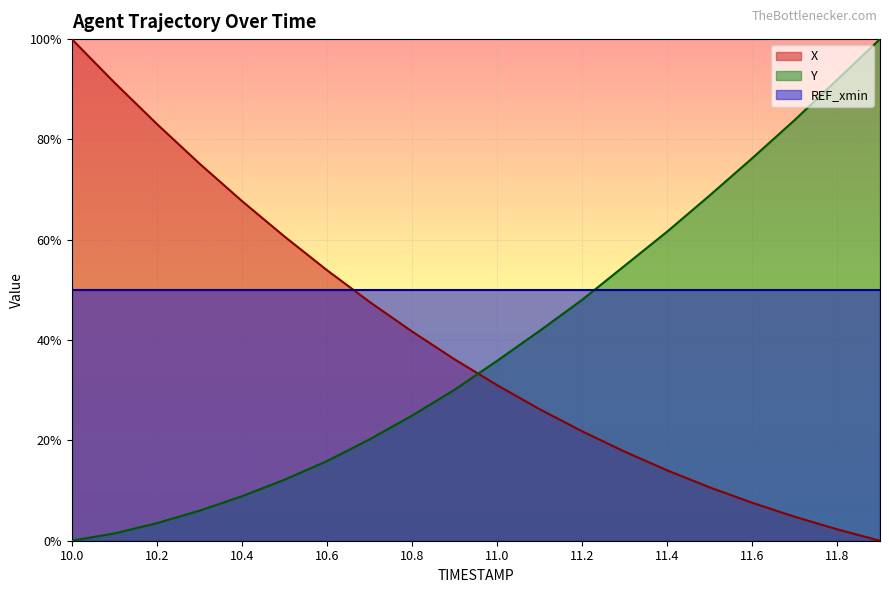

What are all the series names shown in the legend?

X, Y, REF_xmin